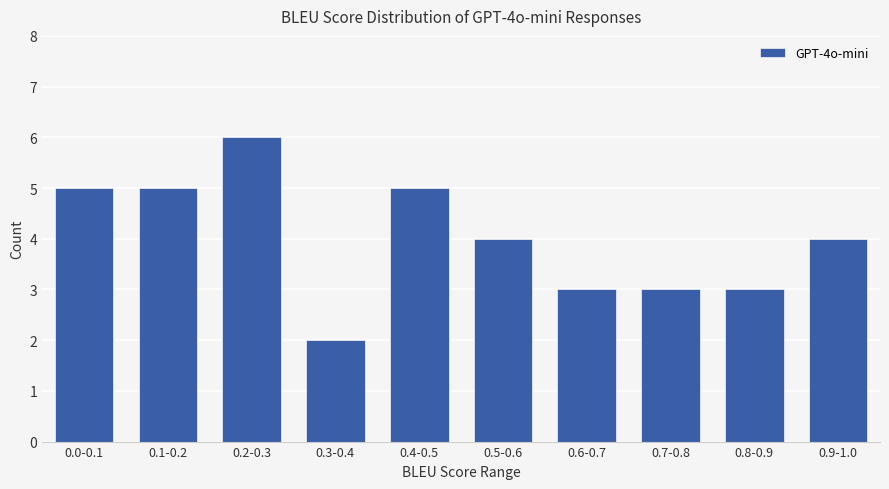

What is the label of the 6th bar from the right?

0.4-0.5